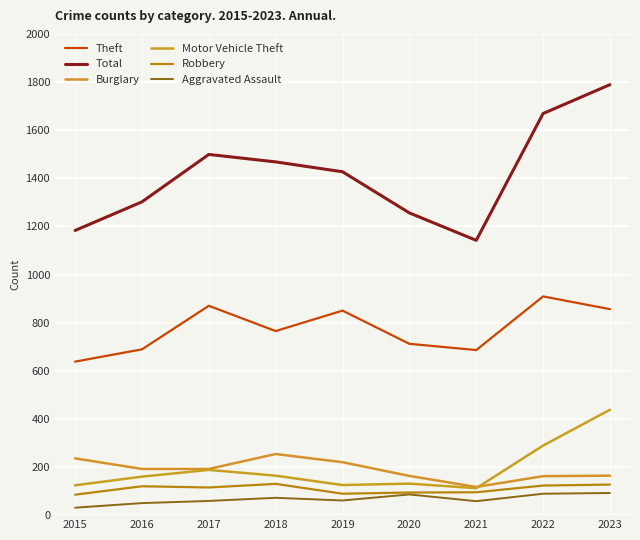

Reading right to left, list all the values displayed in this chart.

Theft: 2023=856	2022=909	2021=686	2020=712	2019=850	2018=765	2017=870	2016=689	2015=638
Total: 2023=1789	2022=1669	2021=1142	2020=1256	2019=1427	2018=1468	2017=1499	2016=1302	2015=1183
Burglary: 2023=164	2022=162	2021=117	2020=163	2019=220	2018=254	2017=192	2016=192	2015=236
Motor Vehicle Theft: 2023=438	2022=289	2021=112	2020=131	2019=125	2018=164	2017=188	2016=160	2015=124
Robbery: 2023=127	2022=123	2021=95	2020=94	2019=89	2018=130	2017=115	2016=120	2015=85
Aggravated Assault: 2023=92	2022=89	2021=58	2020=86	2019=61	2018=72	2017=59	2016=50	2015=31